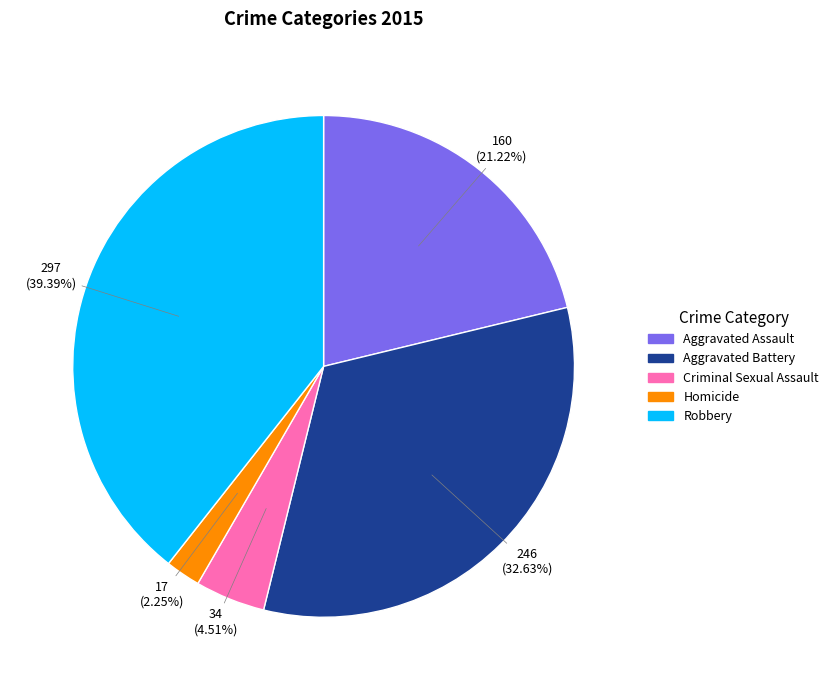

What percentage is the Aggravated Assault slice, to the nearest percent?

21%